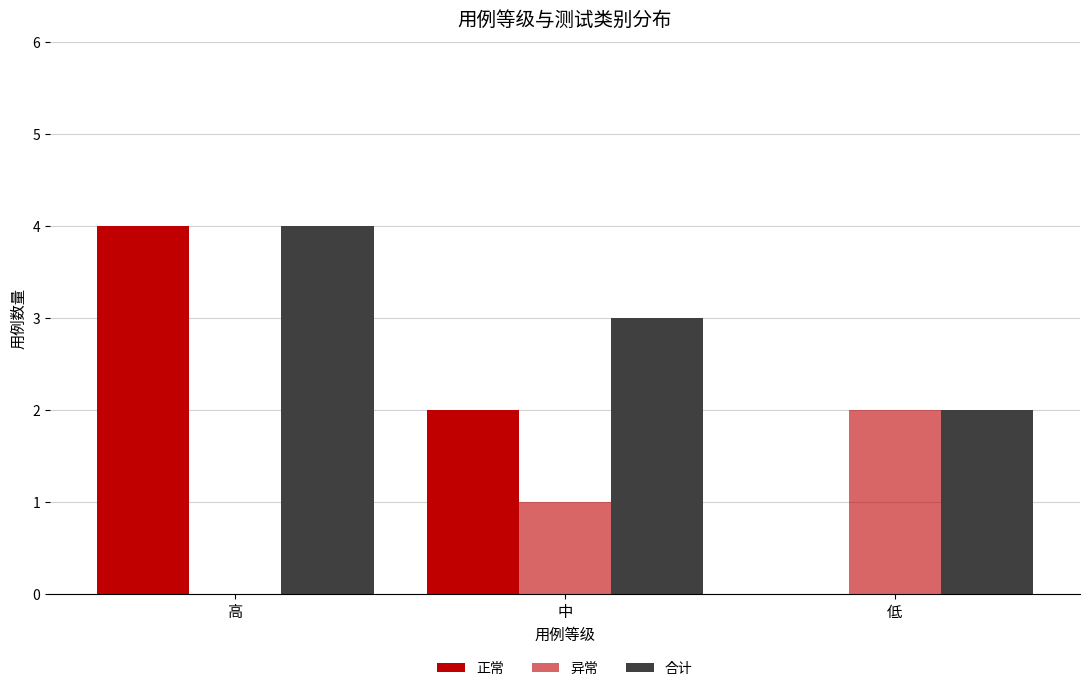

What is the label of the 3rd bar from the left?

低